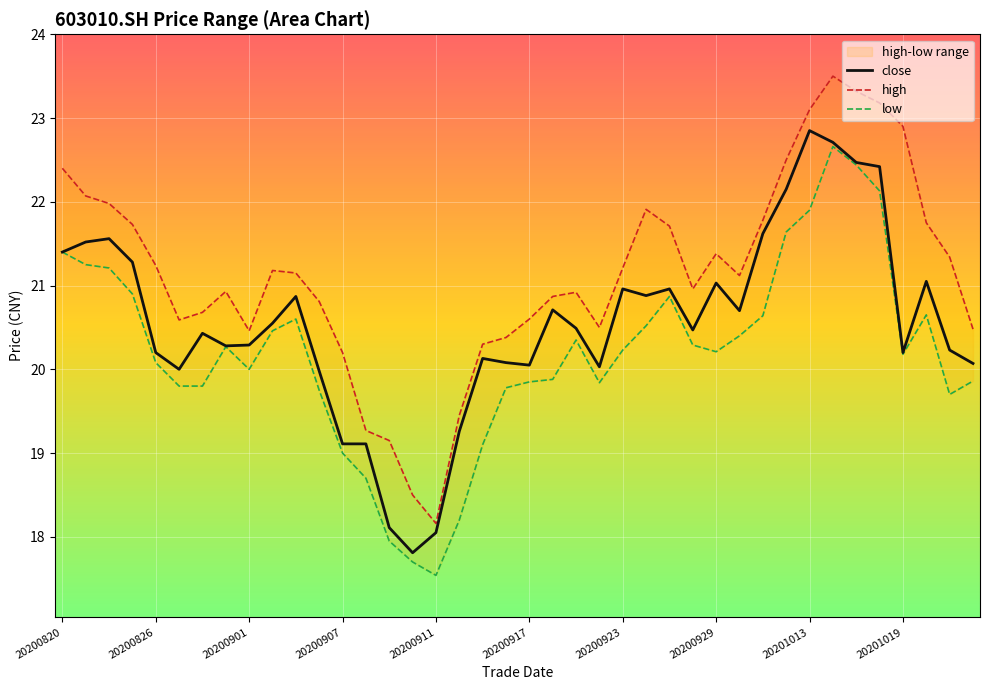

Read the low value at 35.

22.1